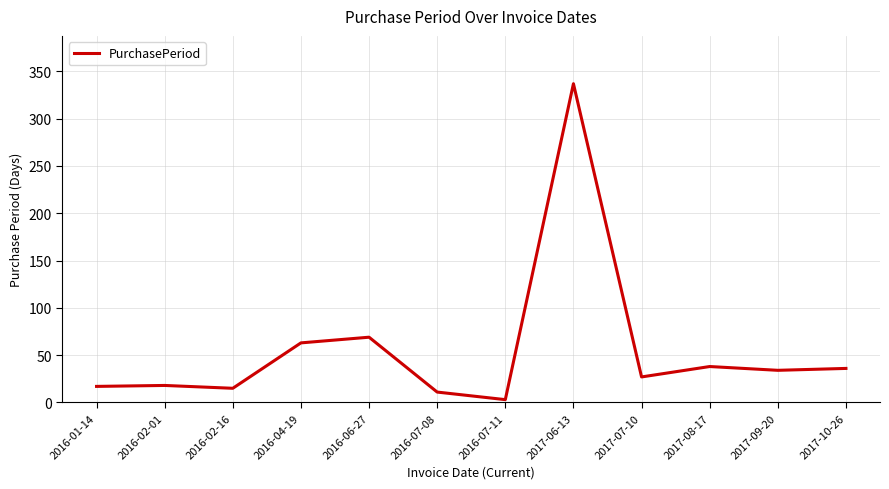

What is the approximate value at 2017-07-10?

27